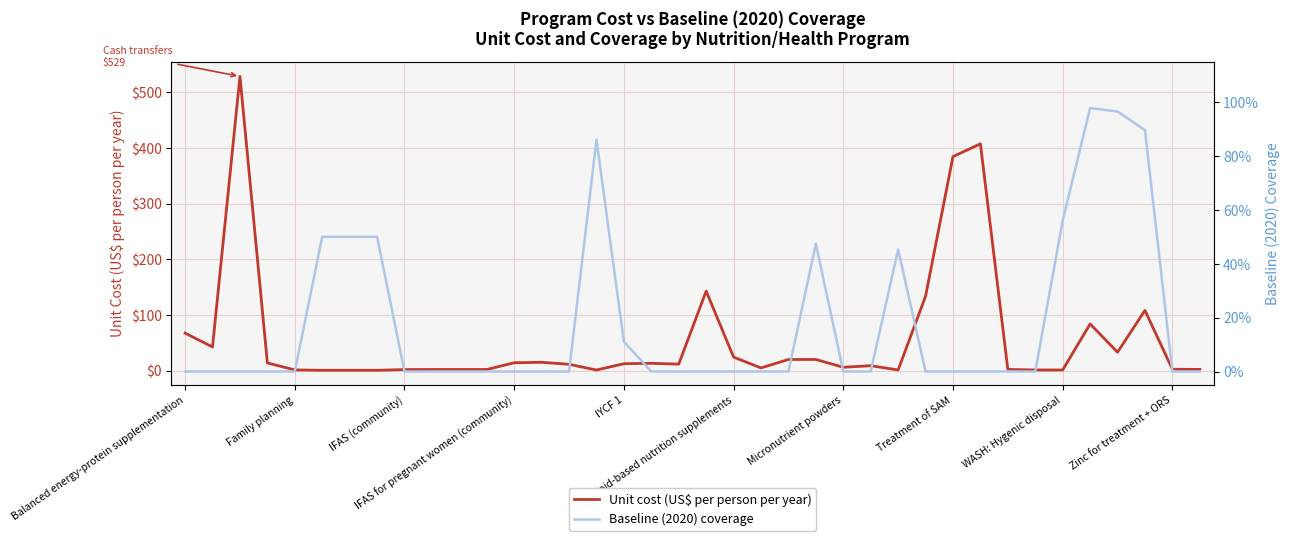

At how many categories does at least one series exceed 234?

3